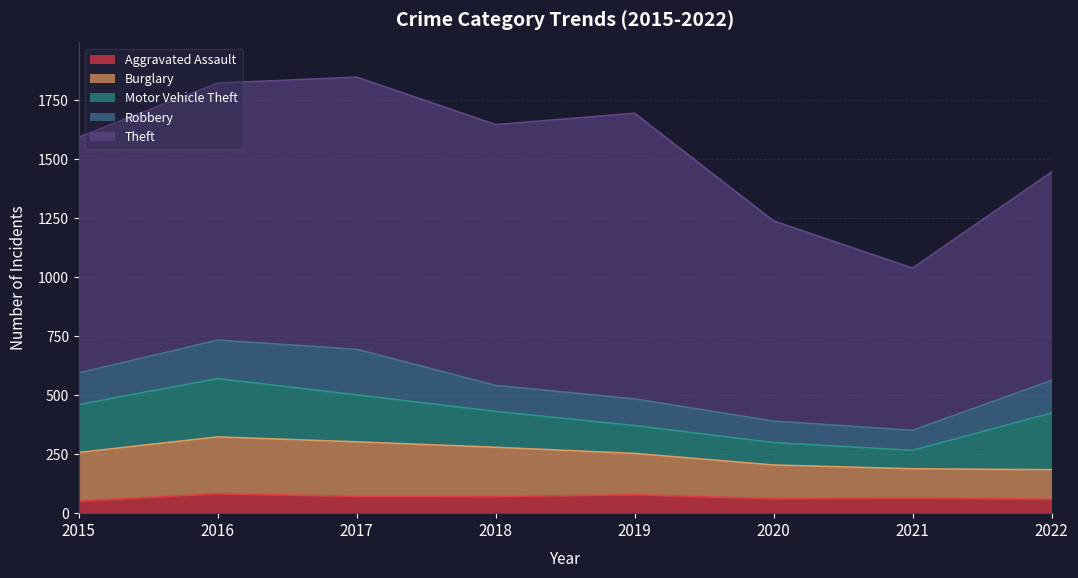

At which category is the sum across all series the highest?

2017